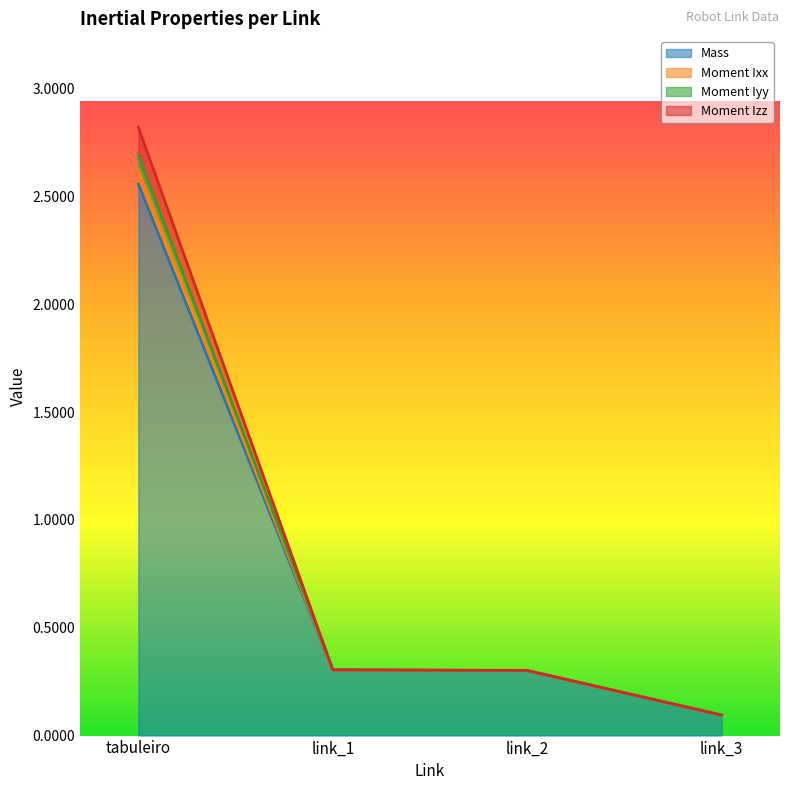

What is the total value across all series at link_2?

0.3